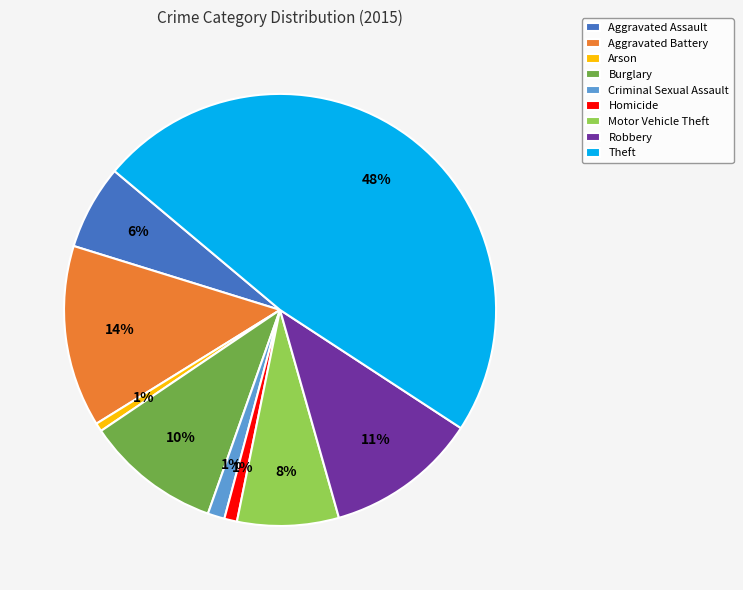

Do Burglary and Aggravated Battery together represent more than half of the pie?

No